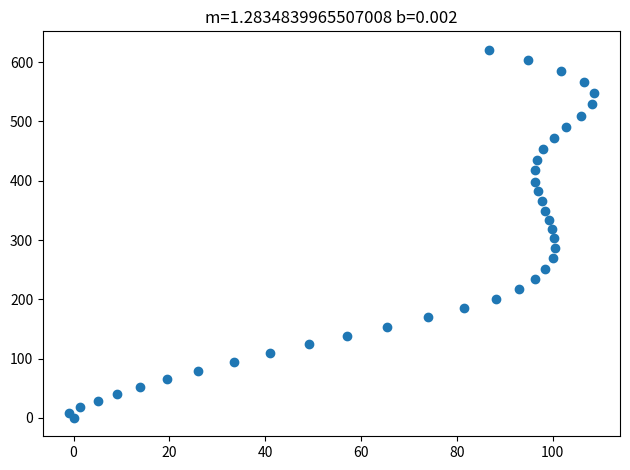

What is the range of X values (max minus min)?

109.5